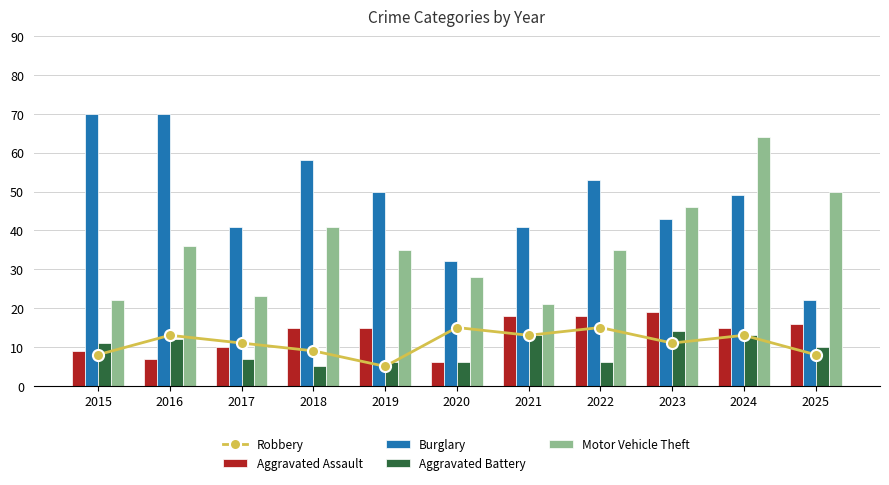

Which series has the largest total across all categories?

Burglary